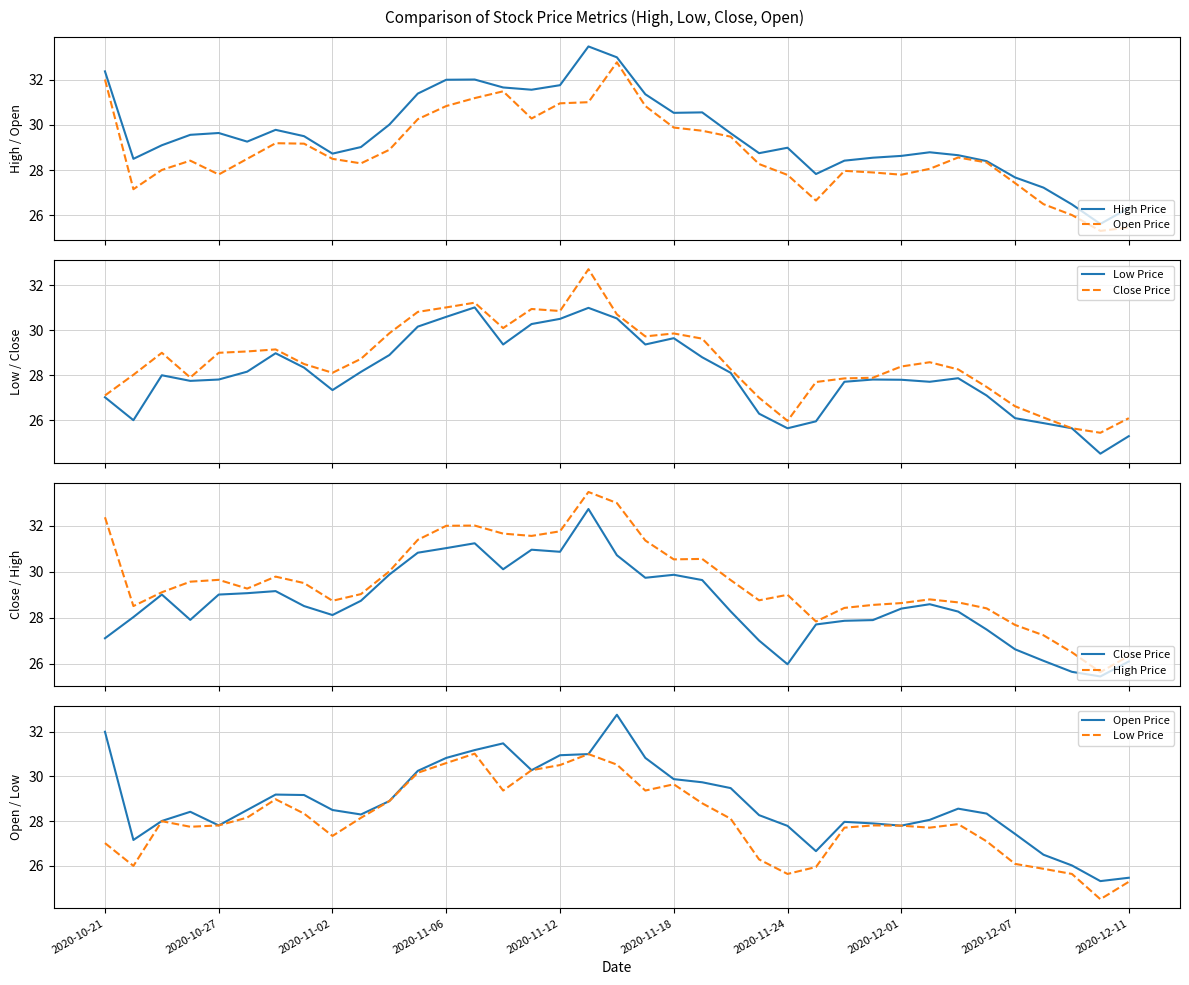

True or false: Low Price and Close Price intersect in this chart.

False